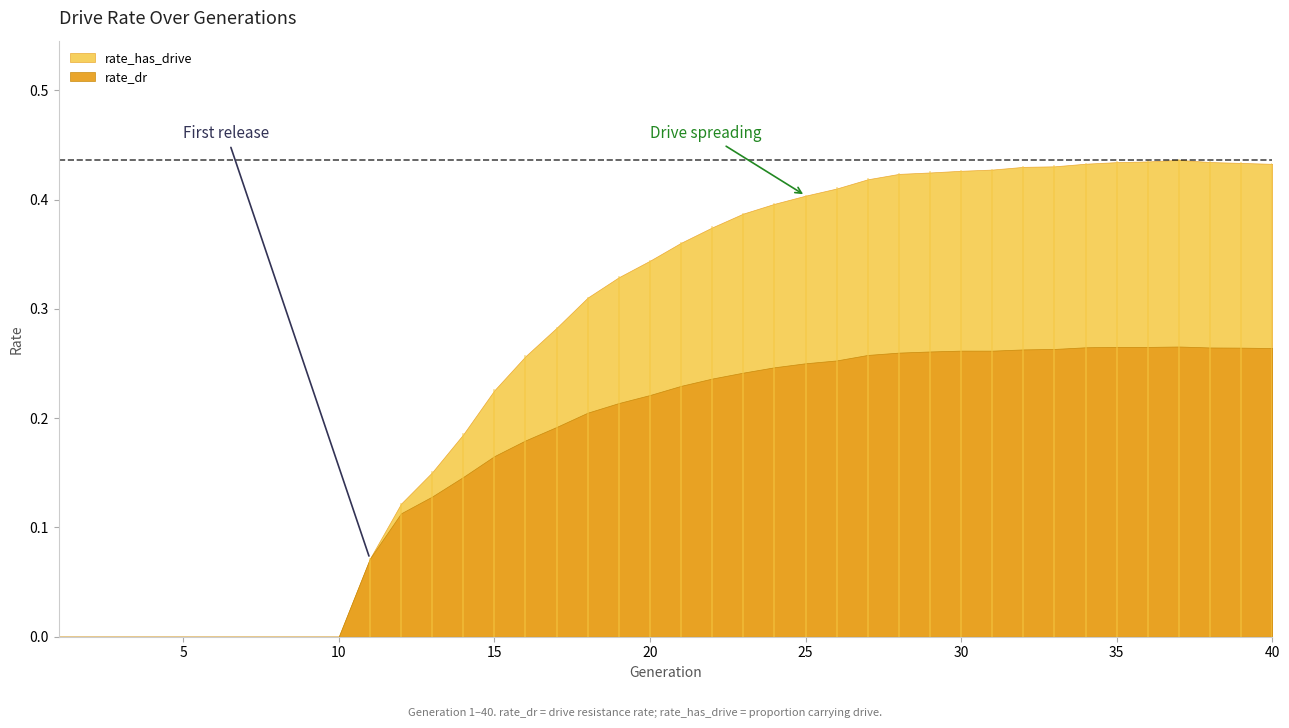

What are all the series names shown in the legend?

rate_dr, rate_has_drive